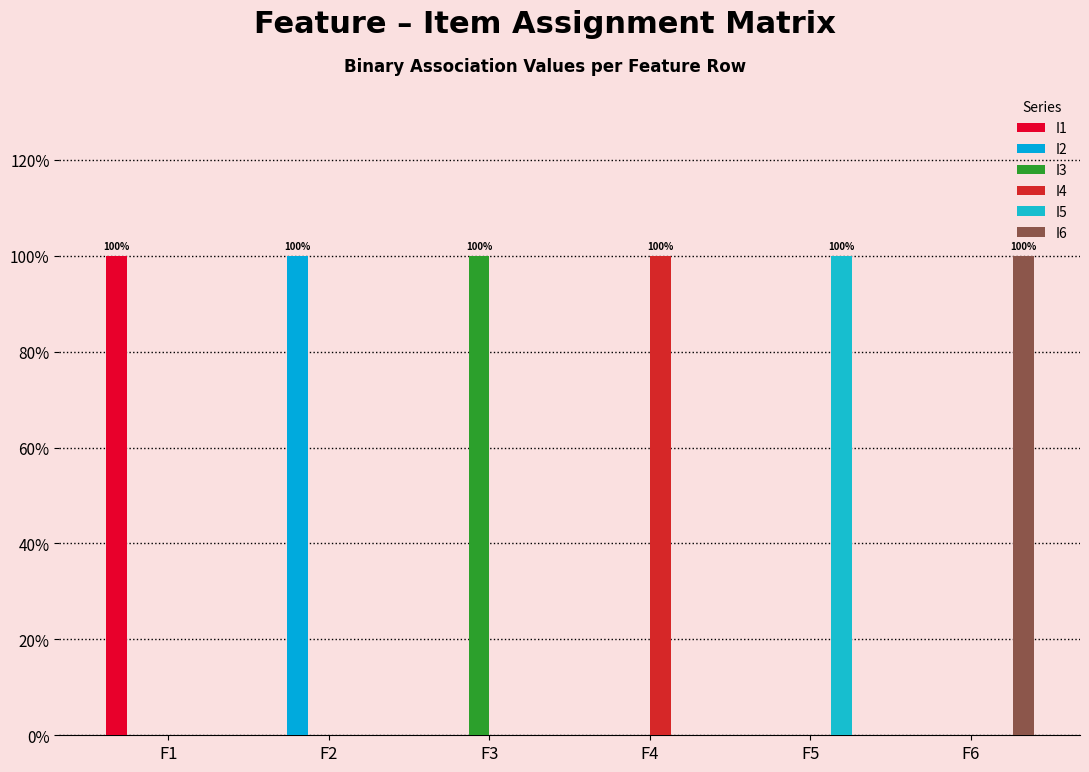

Which series changed the most between F2 and F5?

I2